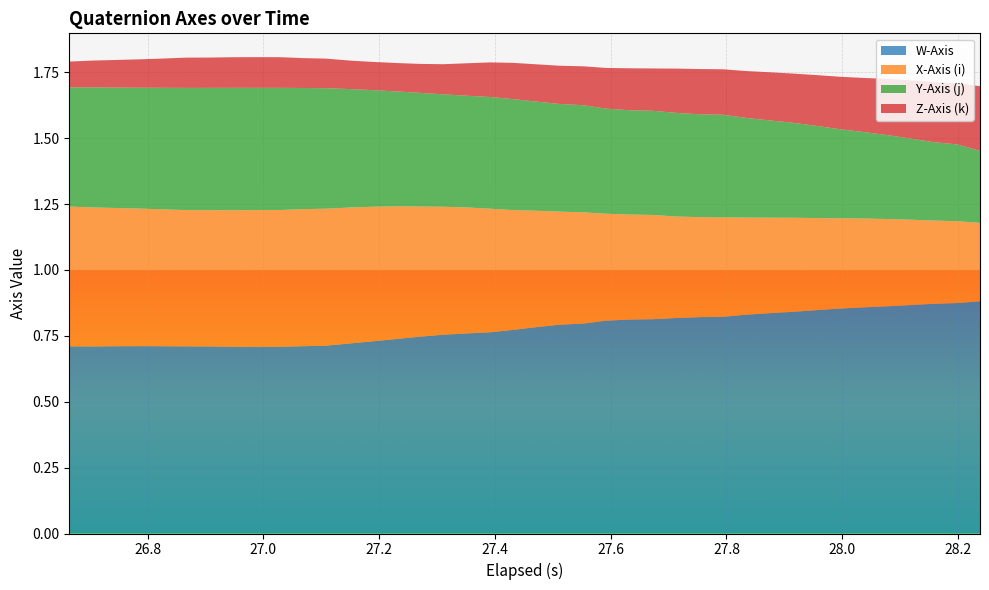

Reading right to left, transcribe all the data shown in this chart.

W-Axis: 0.9	0.9	0.9	0.9	0.9	0.9	0.9	0.8	0.8	0.8	0.8	0.8	0.8	0.8	0.8	0.8	0.8	0.8	0.8	0.8	0.8	0.8	0.8	0.8	0.7	0.7	0.7	0.7	0.7	0.7	0.7	0.7	0.7	0.7	0.7	0.7	0.7	0.7	0.7	0.7
X-Axis (i): 0.3	0.3	0.3	0.3	0.3	0.3	0.3	0.3	0.4	0.4	0.4	0.4	0.4	0.4	0.4	0.4	0.4	0.4	0.4	0.4	0.5	0.5	0.5	0.5	0.5	0.5	0.5	0.5	0.5	0.5	0.5	0.5	0.5	0.5	0.5	0.5	0.5	0.5	0.5	0.5
Y-Axis (j): 0.3	0.3	0.3	0.3	0.3	0.3	0.3	0.4	0.4	0.4	0.4	0.4	0.4	0.4	0.4	0.4	0.4	0.4	0.4	0.4	0.4	0.4	0.4	0.4	0.4	0.4	0.4	0.4	0.5	0.5	0.5	0.5	0.5	0.5	0.5	0.5	0.5	0.5	0.5	0.5
Z-Axis (k): 0.2	0.2	0.2	0.2	0.2	0.2	0.2	0.2	0.2	0.2	0.2	0.2	0.2	0.2	0.2	0.2	0.2	0.1	0.1	0.1	0.1	0.1	0.1	0.1	0.1	0.1	0.1	0.1	0.1	0.1	0.1	0.1	0.1	0.1	0.1	0.1	0.1	0.1	0.1	0.1